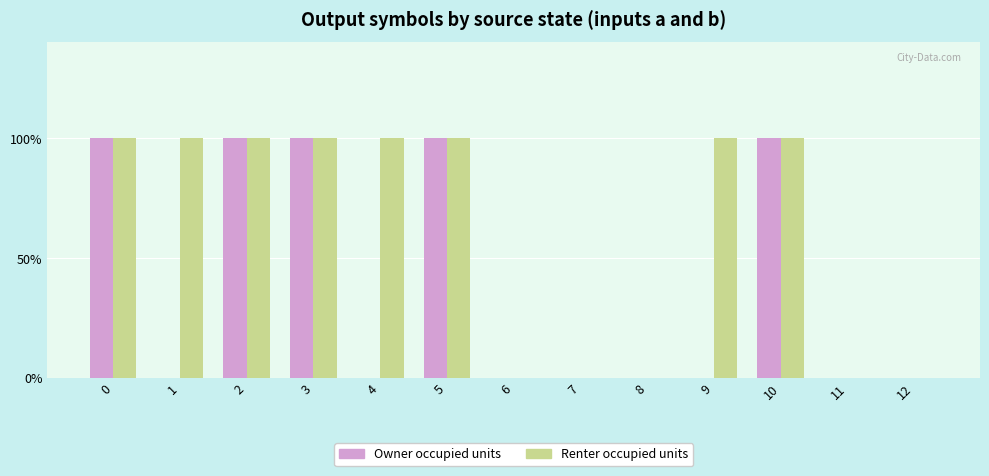

At how many categories does at least one series exceed 0?

8